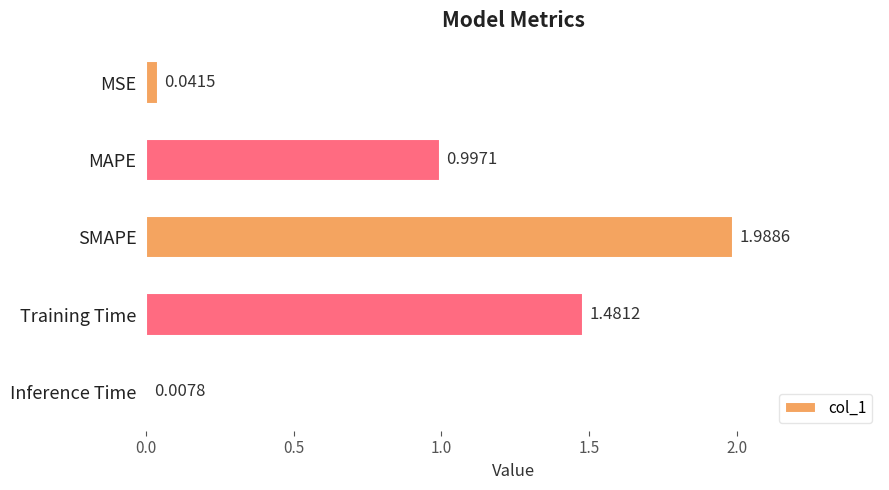

Where is the data nearest to the value 0?

Inference Time